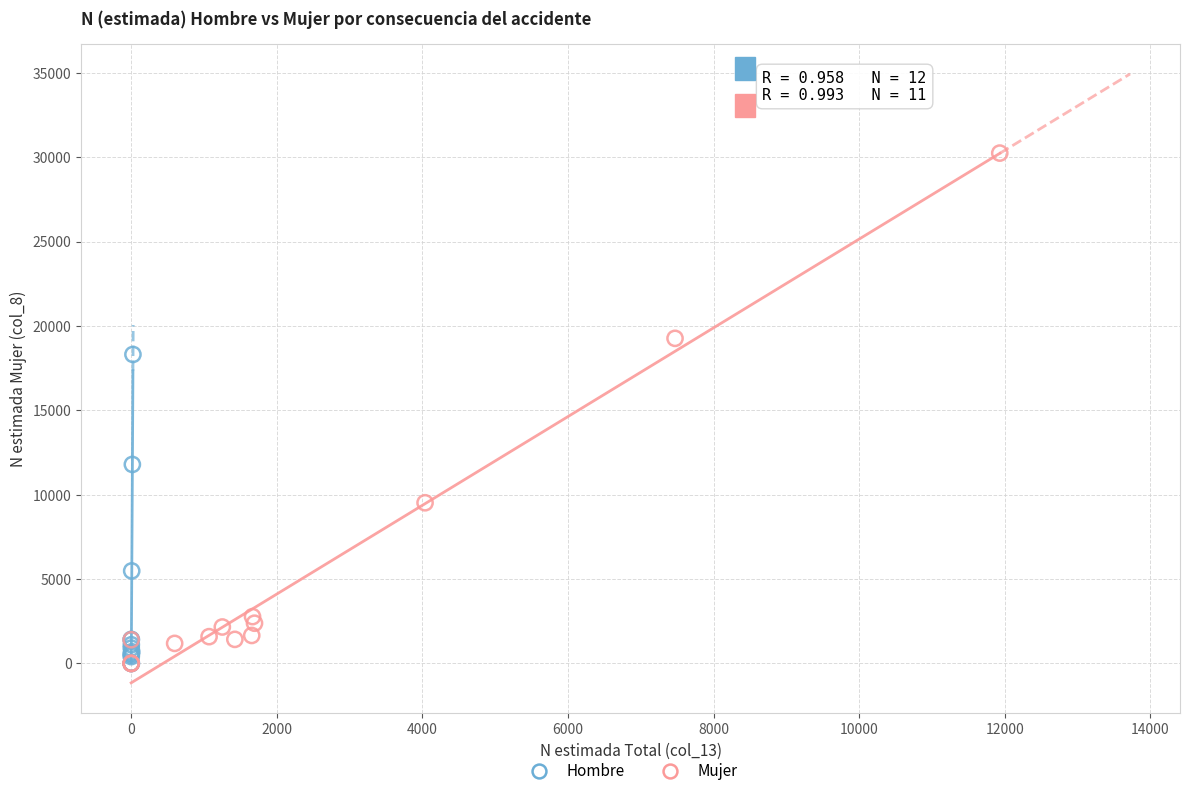

Which series has the largest Y range (max minus min)?

Mujer